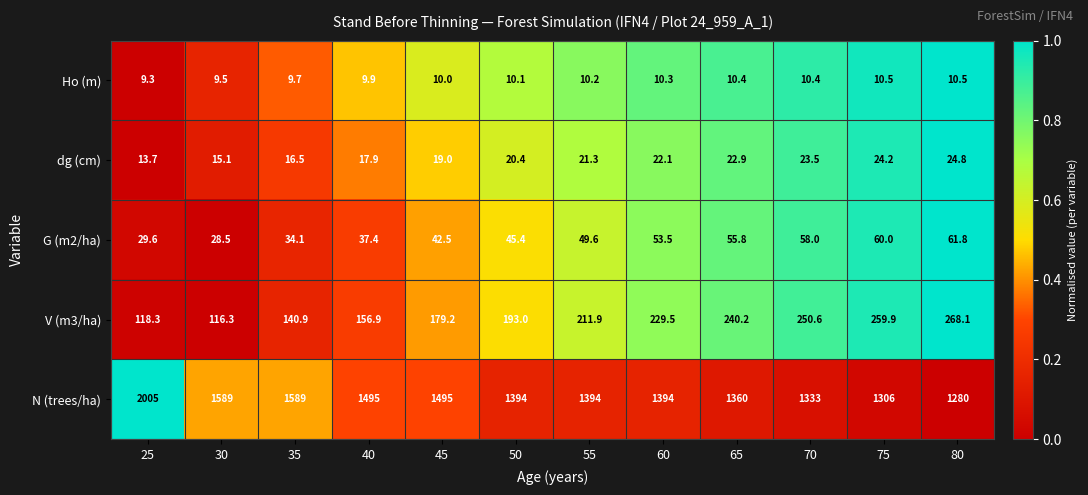

At which label does Ho (m) reach its minimum?

25